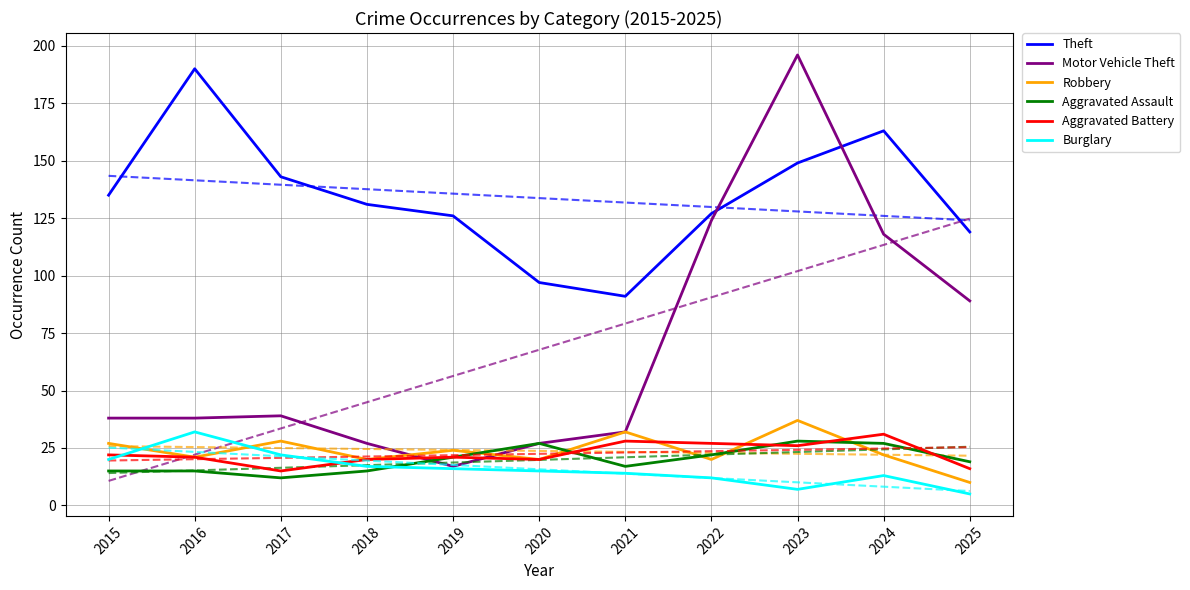

At which label is Burglary closest to 18?

2018